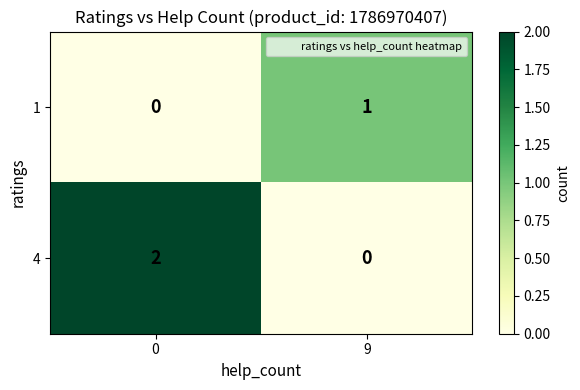

At which label does 4 reach its minimum?

9